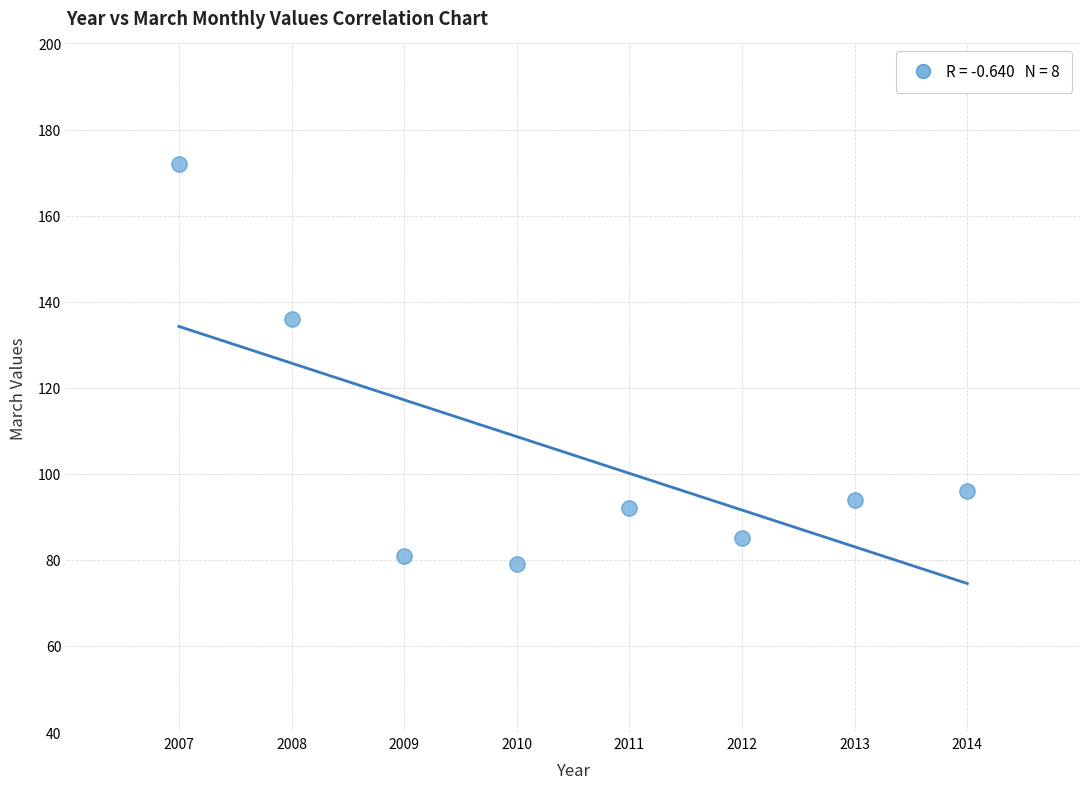

What Y value in the scatter plot is closest to 125?

136